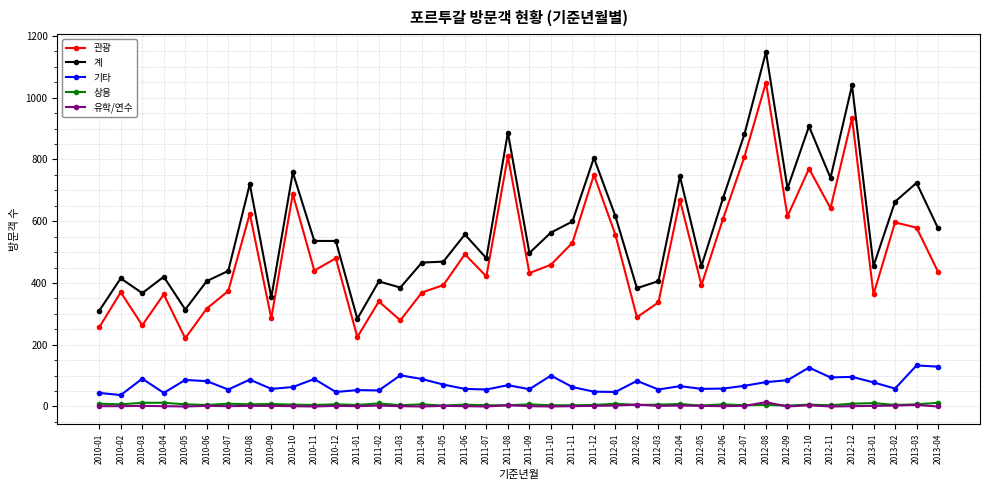

True or false: 관광 and 기타 intersect in this chart.

False